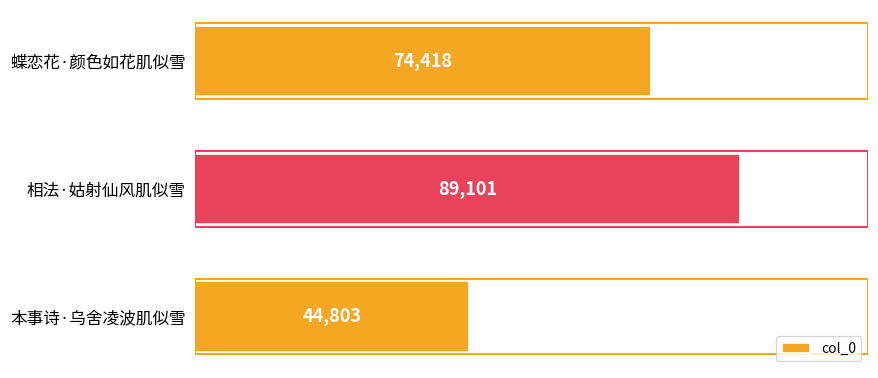

What is the difference between the values at 相法·姑射仙风肌似雪 and 本事诗·乌舍凌波肌似雪?

44298